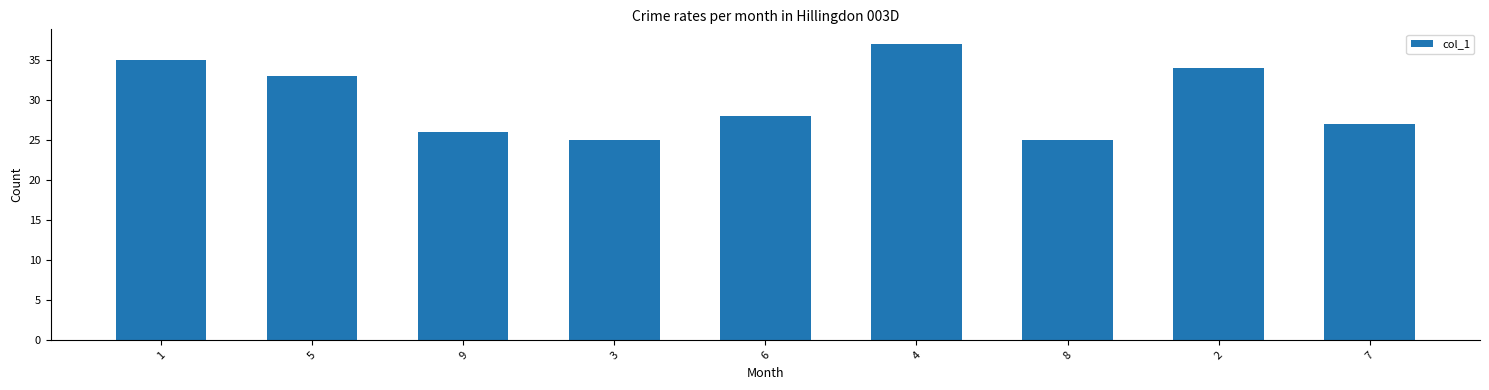

Reading left to right, transcribe all the data shown in this chart.

35	33	26	25	28	37	25	34	27